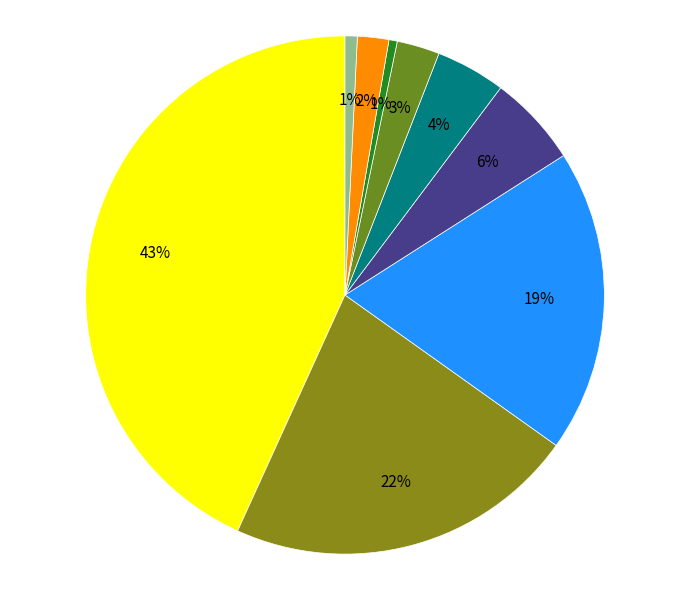

Count the number of slices in the pie.

9